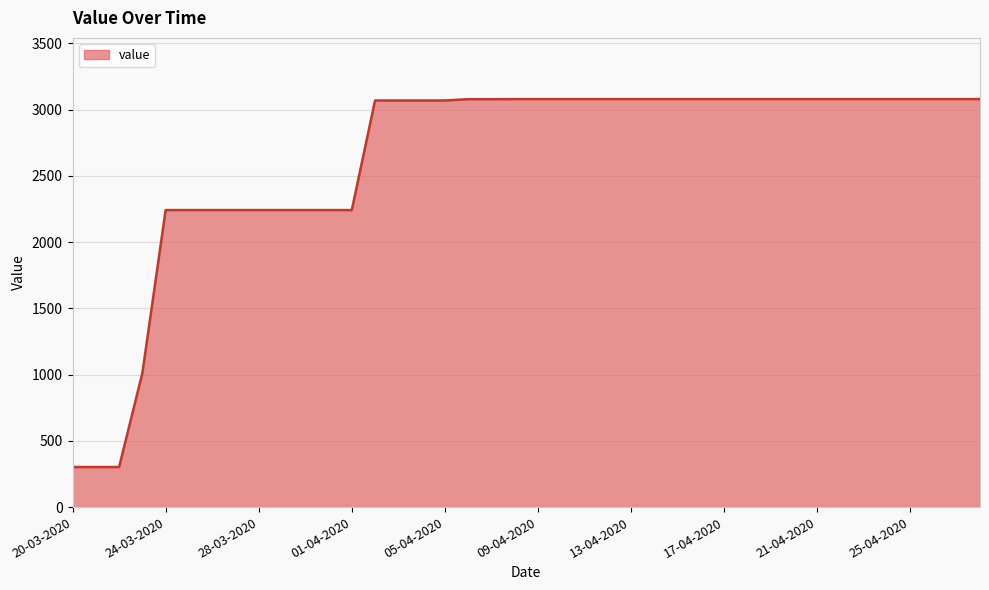

What is the smallest value displayed?

302.4